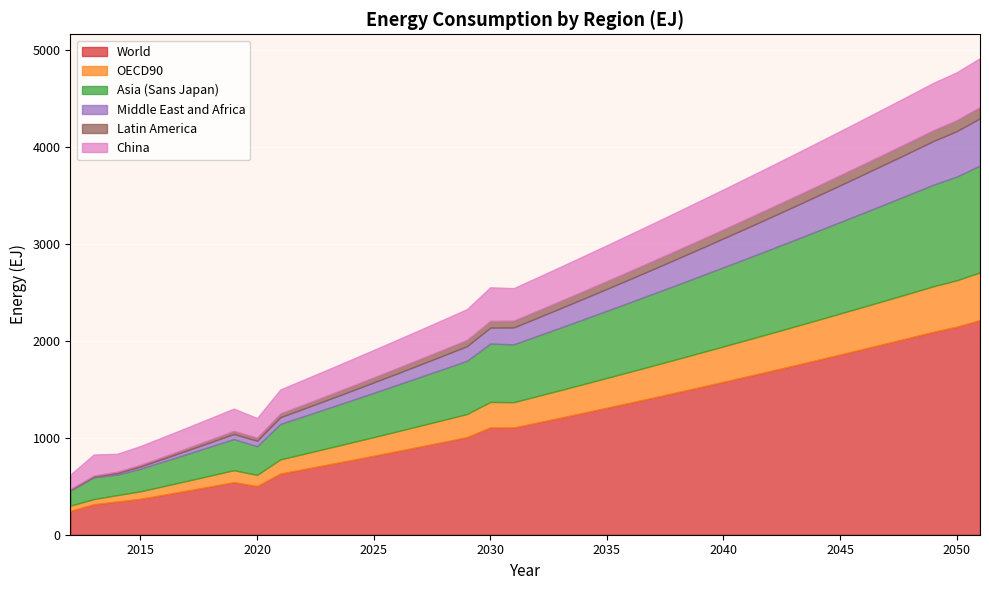

How many values in the Middle East and Africa series are below 186?

20